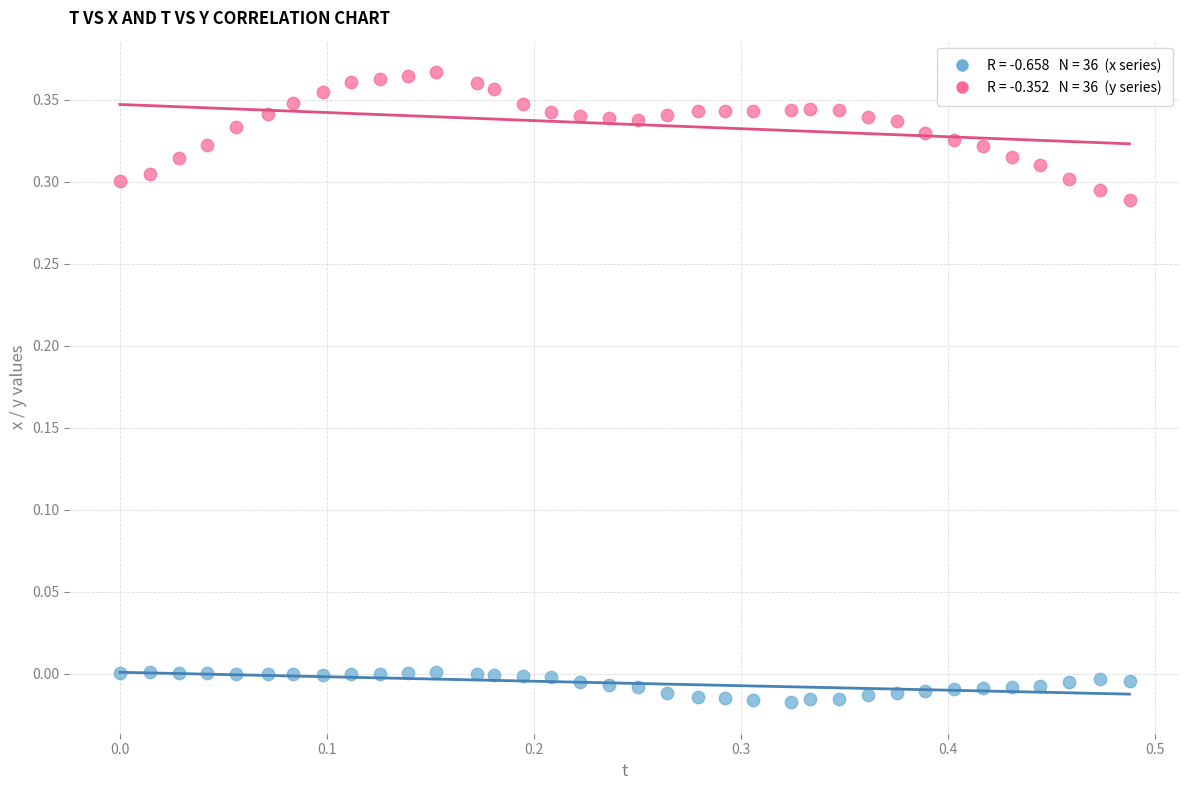

Across all data points, what is the range of X values (max minus min)?

0.5